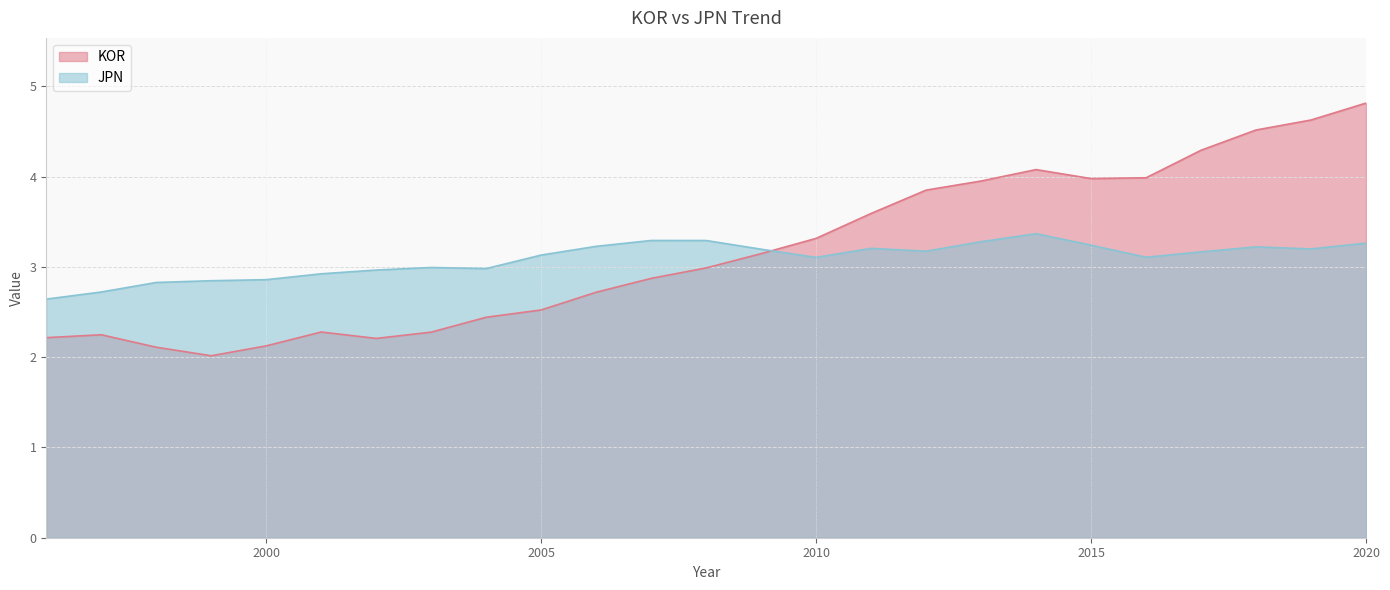

Which series changed the most between 2003 and 2018?

KOR